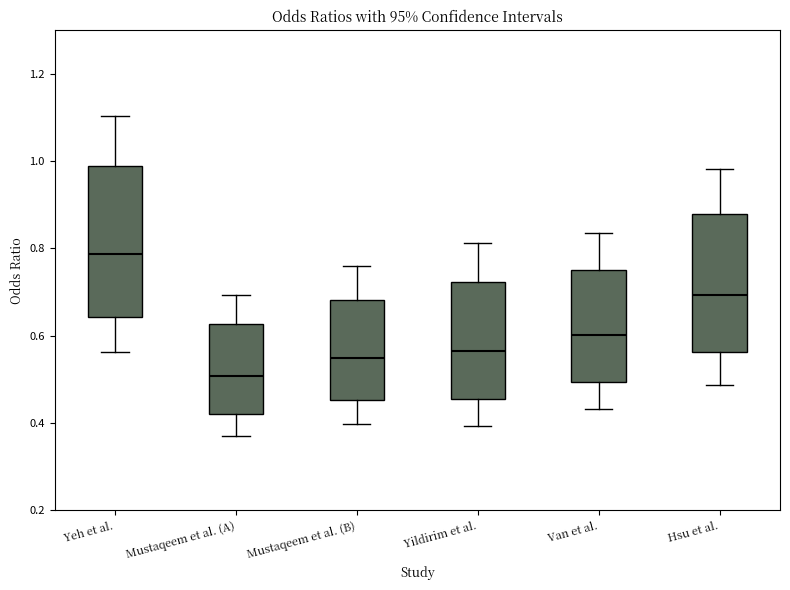

Reading left to right, transcribe this box plot: for each box, give where its median line is, the range the box spans, and where its two whiskers end, as read against the y-axis. The values are not printed on the chart, so give them approximately, as read against the axis.

Yeh et al.: median 0.78, box 0.64 to 0.98, whiskers 0.56 to 1.10
Mustaqeem et al. (A): median 0.50, box 0.42 to 0.62, whiskers 0.38 to 0.70
Mustaqeem et al. (B): median 0.54, box 0.46 to 0.68, whiskers 0.40 to 0.76
Yildirim et al.: median 0.56, box 0.46 to 0.72, whiskers 0.40 to 0.82
Van et al.: median 0.60, box 0.50 to 0.76, whiskers 0.44 to 0.84
Hsu et al.: median 0.70, box 0.56 to 0.88, whiskers 0.48 to 0.98